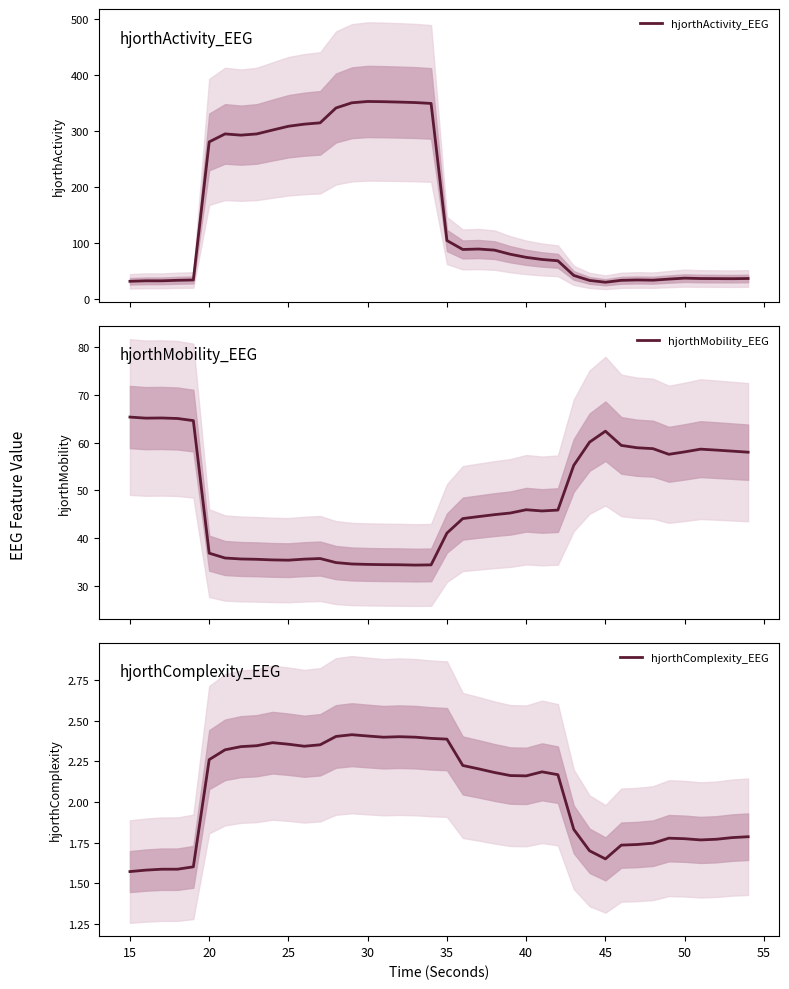

Rank the series by their maximum value, from lowest to highest.

hjorthComplexity_EEG, hjorthMobility_EEG, hjorthActivity_EEG